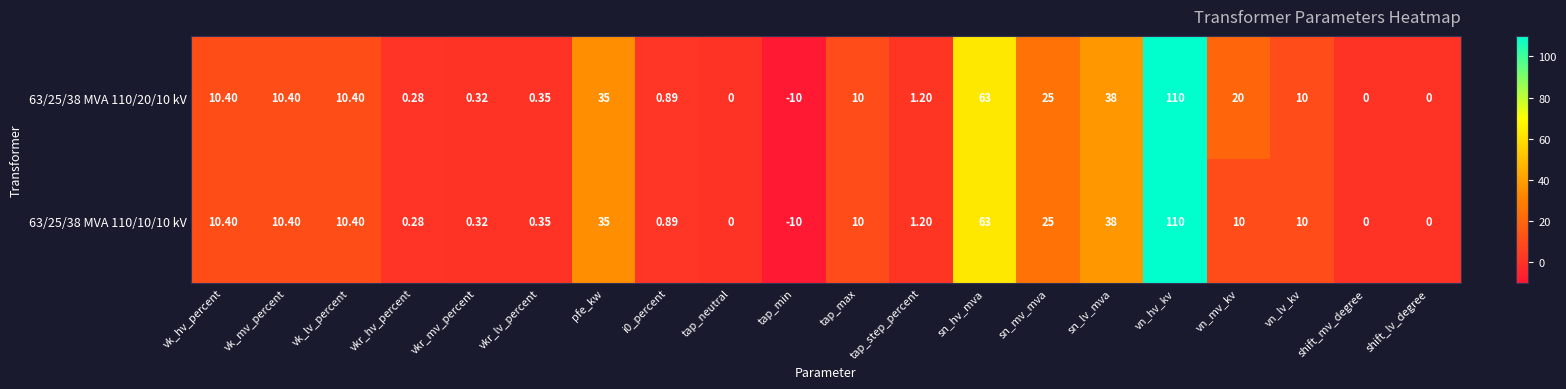

How many categories are shown in the chart?

20